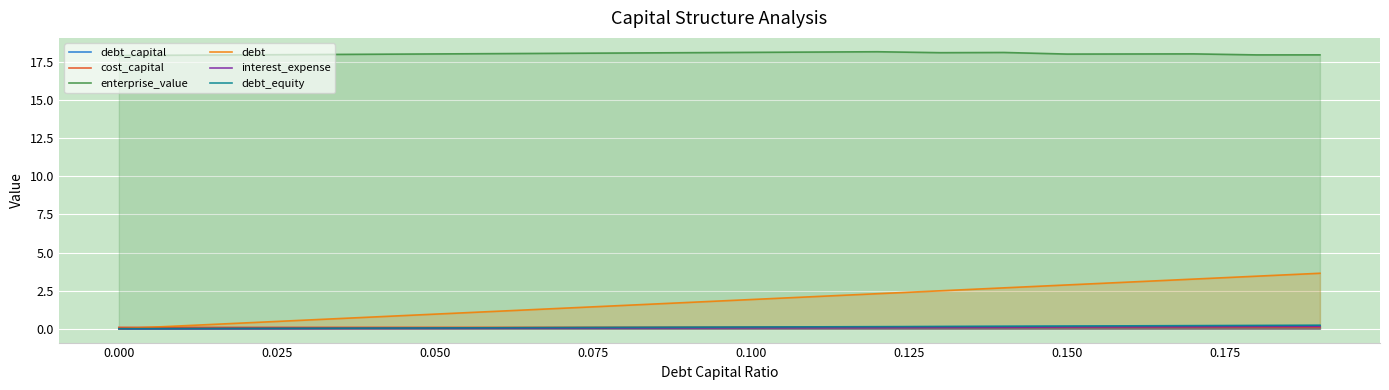

Which series has the largest range (max minus min)?

debt